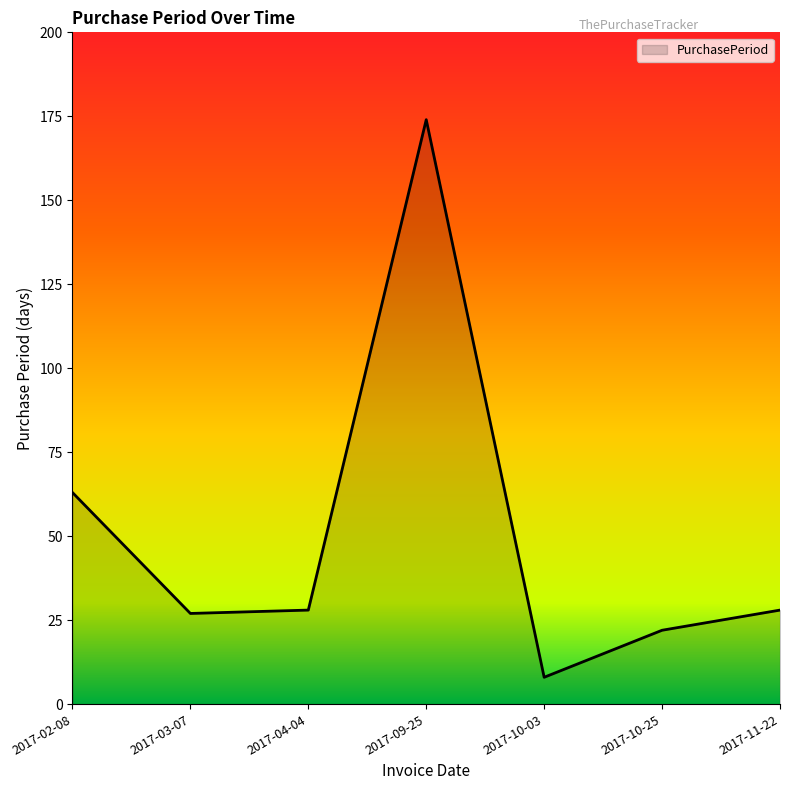

Which category has the highest value across all series?

2017-09-25